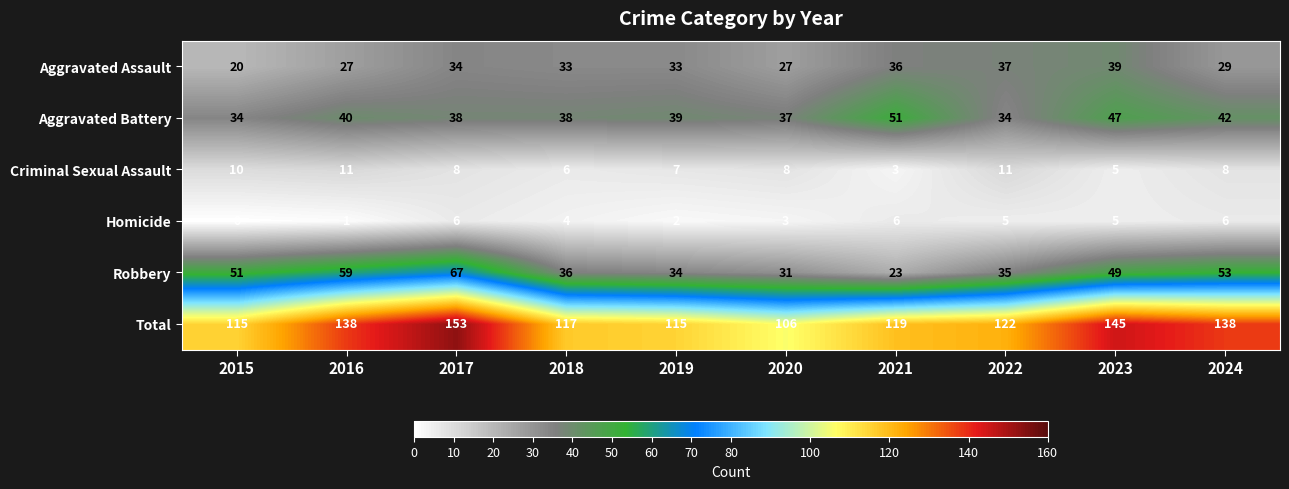

At how many categories does at least one series exceed 18?

10